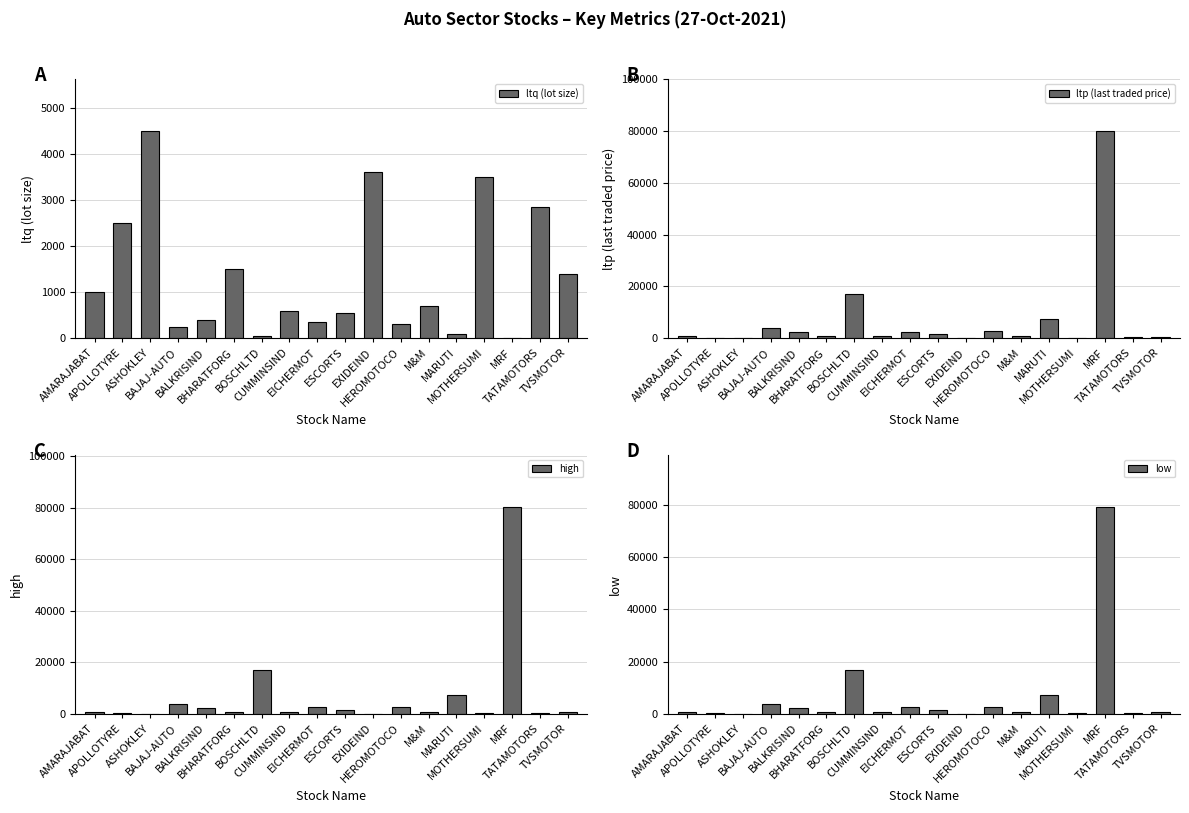

What is the label of the 2nd bar from the left?

APOLLOTYRE